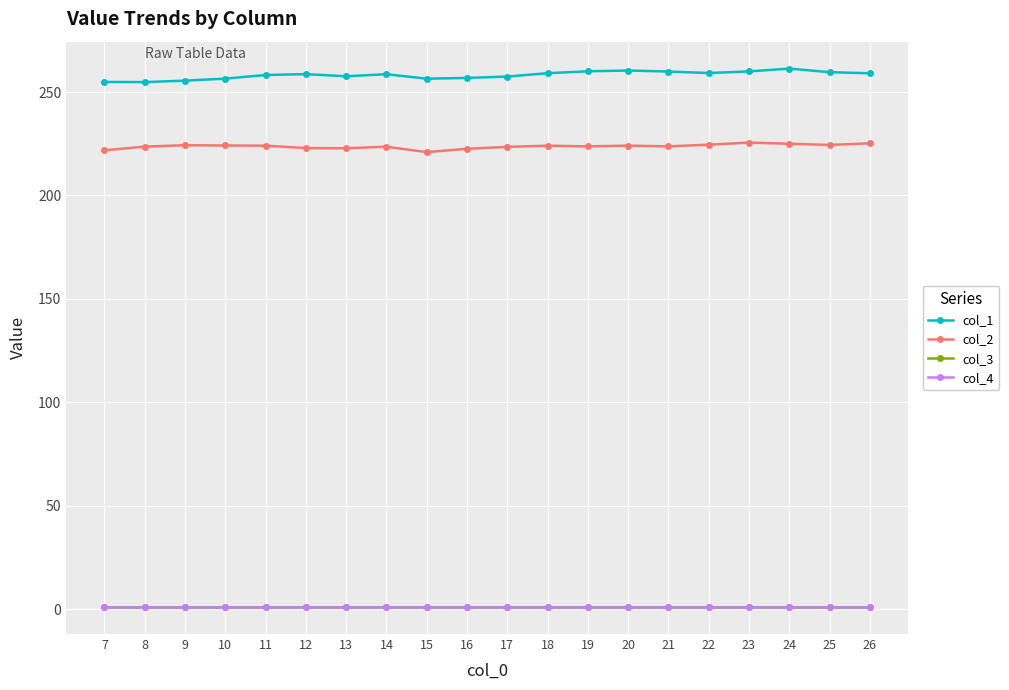

Does the chart have visible grid lines?

Yes